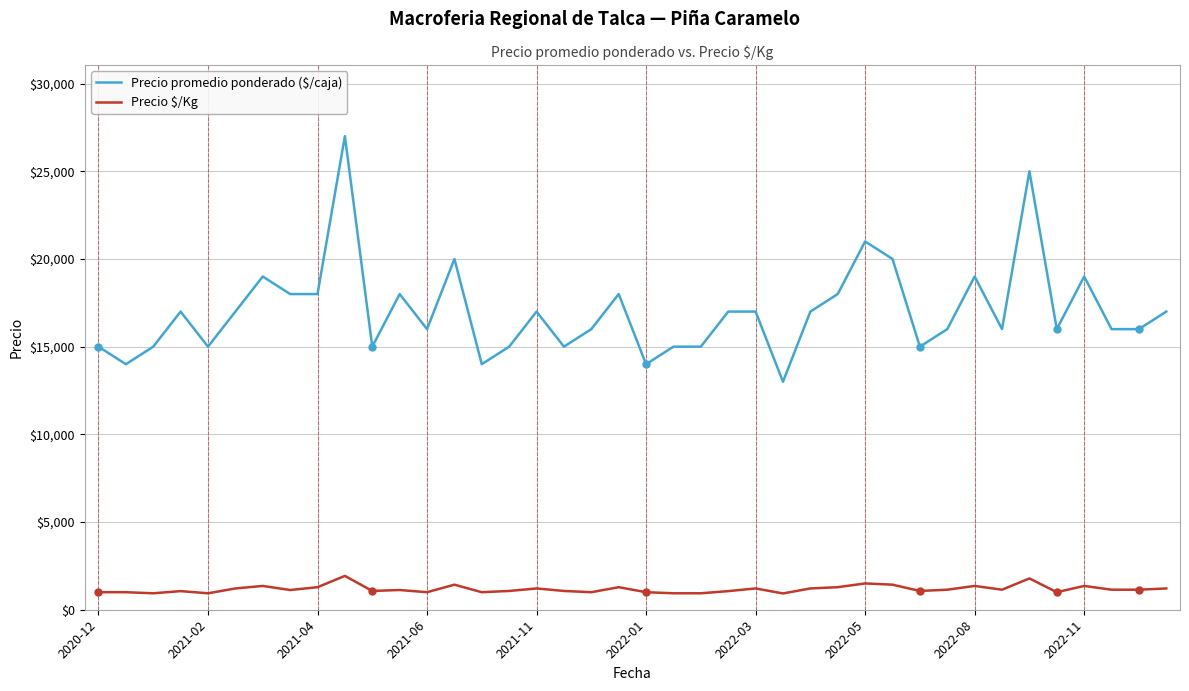

Which series has the widest spread of values?

Precio promedio ponderado ($/caja)